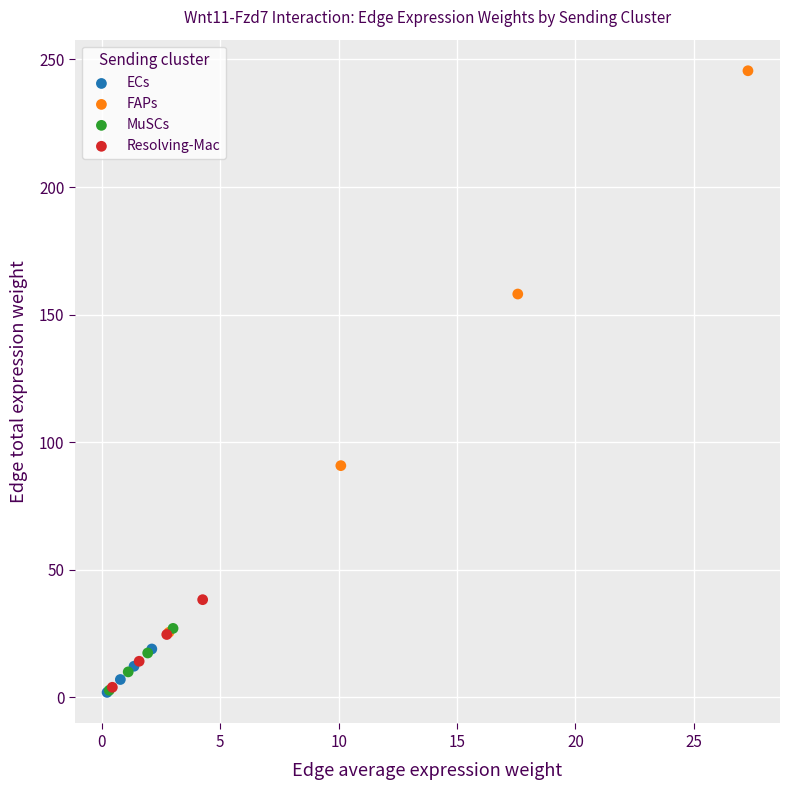

Which series has the largest Y range (max minus min)?

FAPs